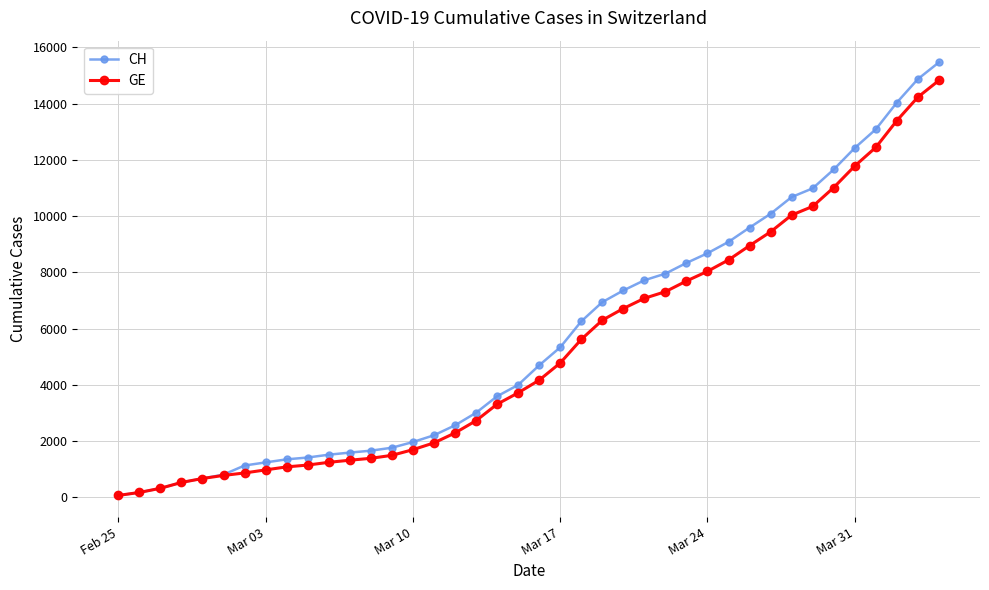

Which series has the widest spread of values?

CH